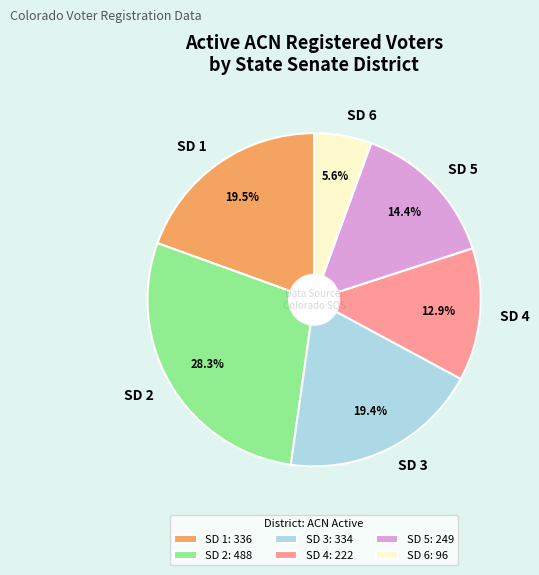

How many slices are in this pie chart?

6